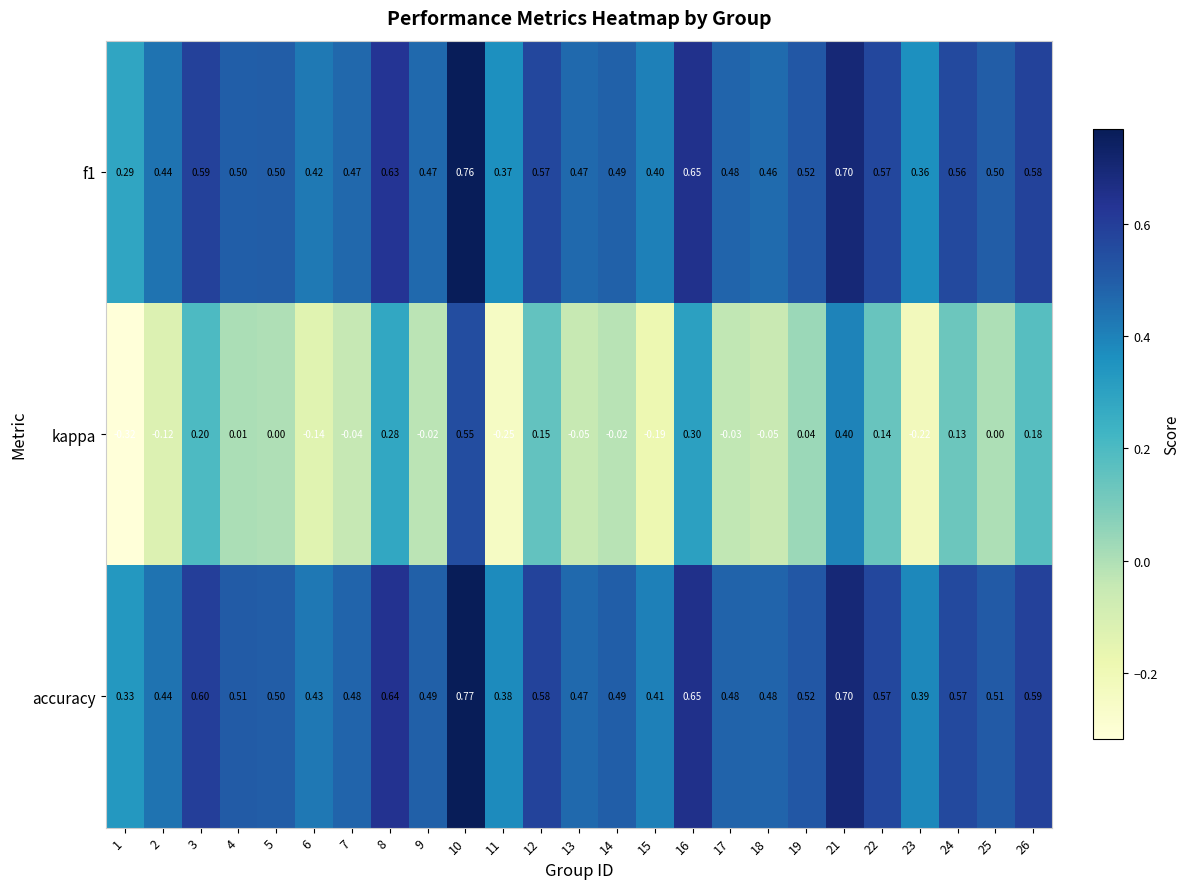

Between 11 and 12, which series saw the biggest shift?

kappa